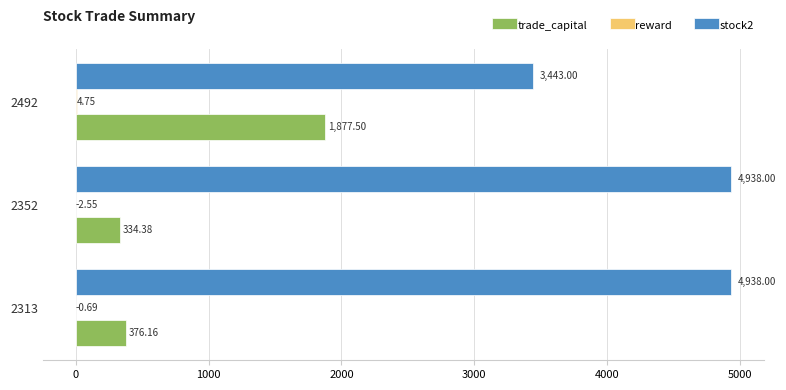

How many categories are shown in the chart?

3